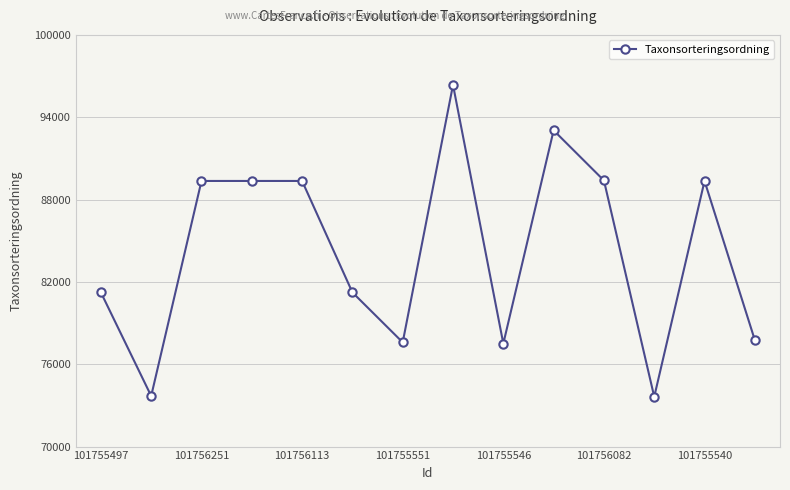

What is the value of the 5th point from the left?

89356